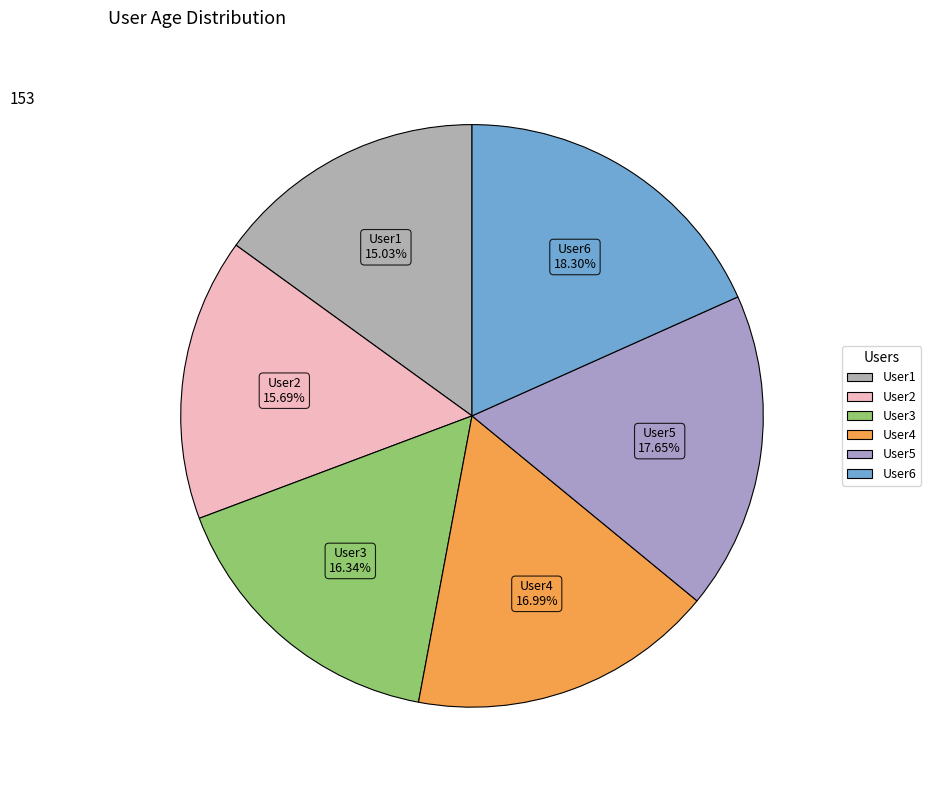

Approximately how many times larger is the value at User4 compared to User3?

1.0